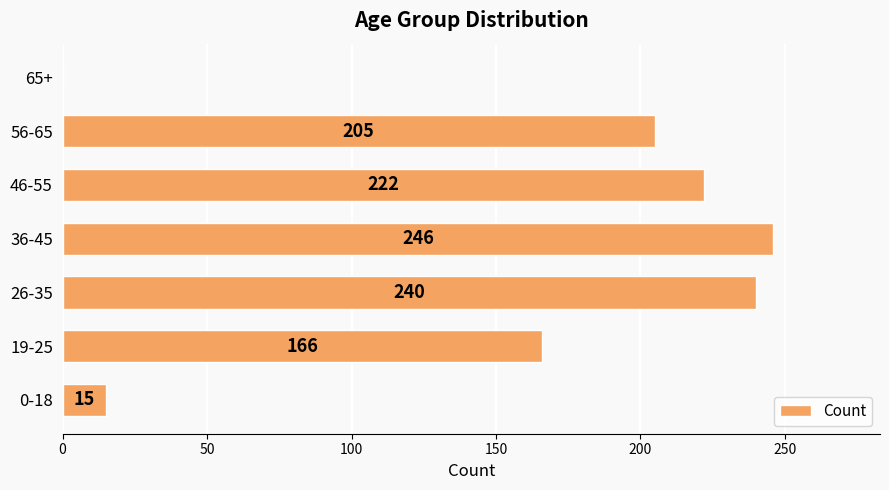

What is the sum of all values?

1094